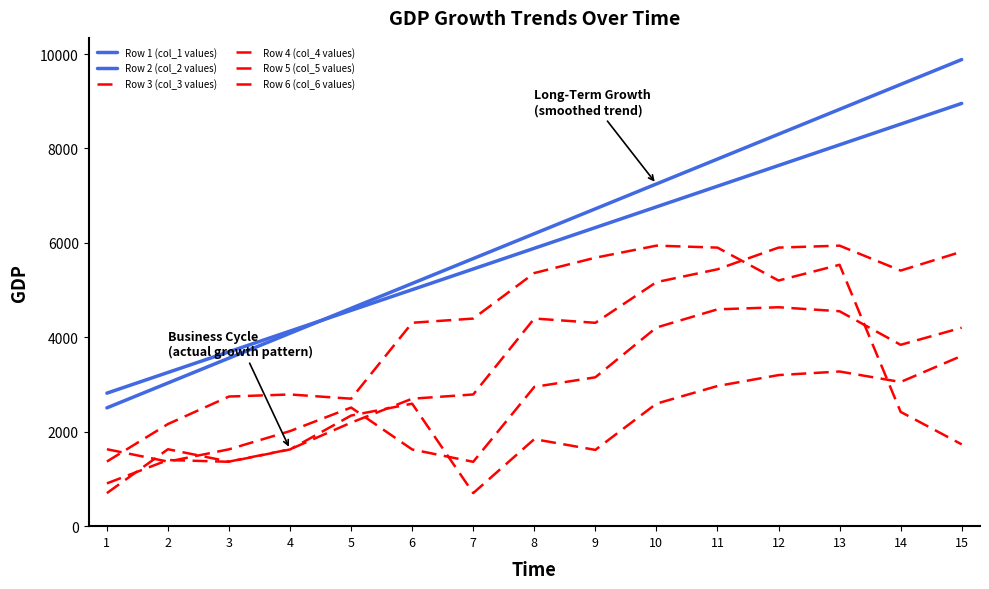

The Row 4 (col_4 values) series shows 2222.0 at 7. True or false?

False